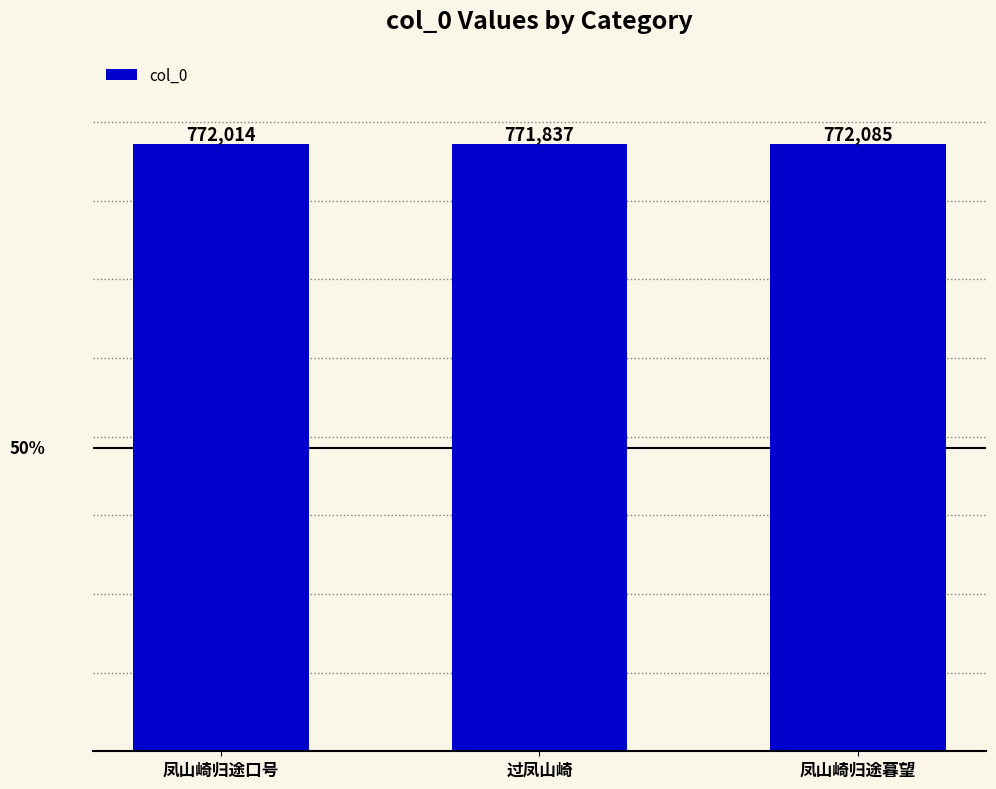

At which category does the chart reach its minimum across all series?

过凤山崎